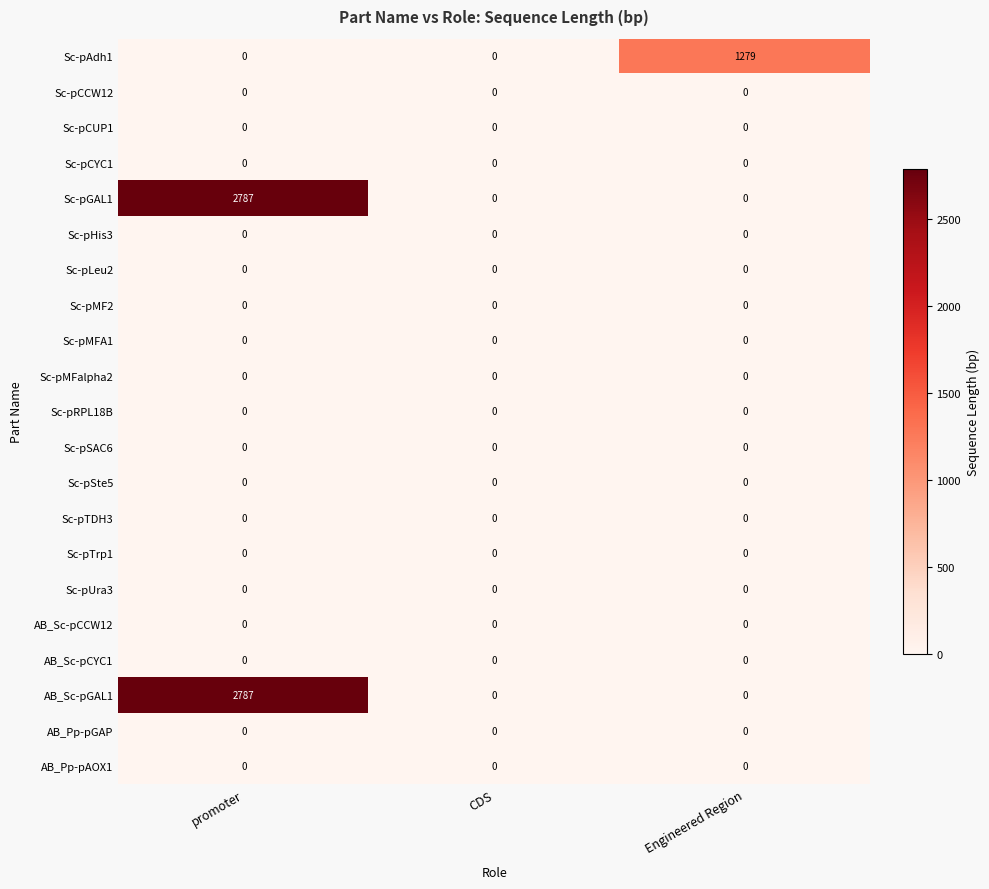

At which category does the chart reach its peak across all series?

promoter